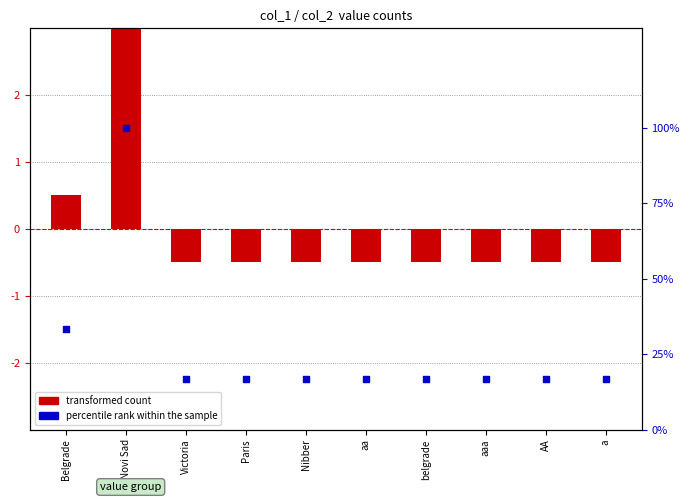

Which series has the largest Y range (max minus min)?

percentile rank within the sample